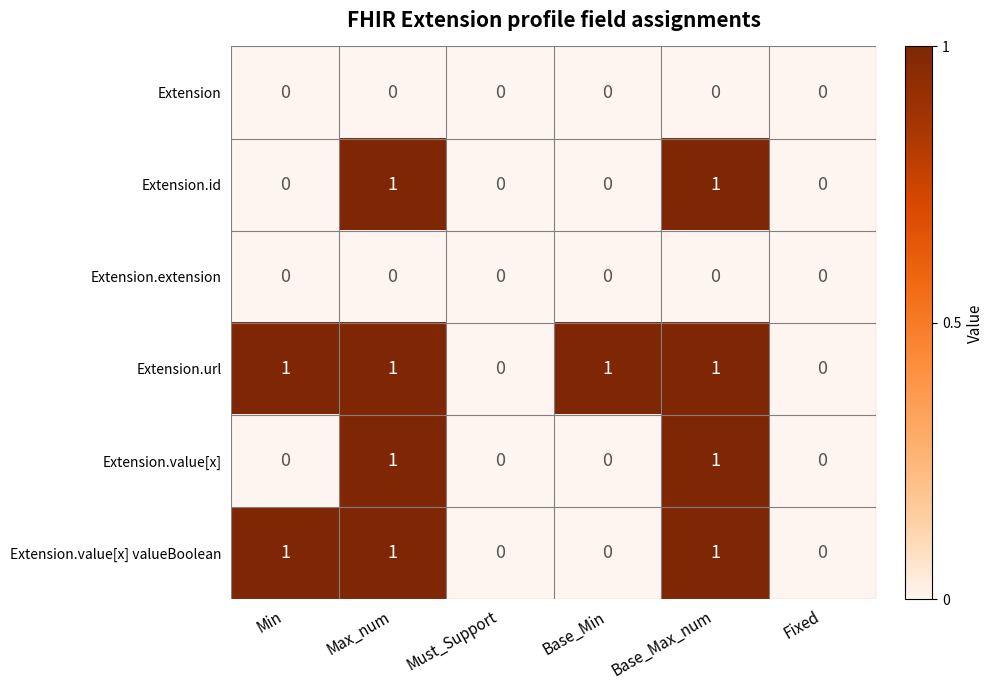

Count the Extension.value[x] valueBoolean values in the range 0 to 1.

6